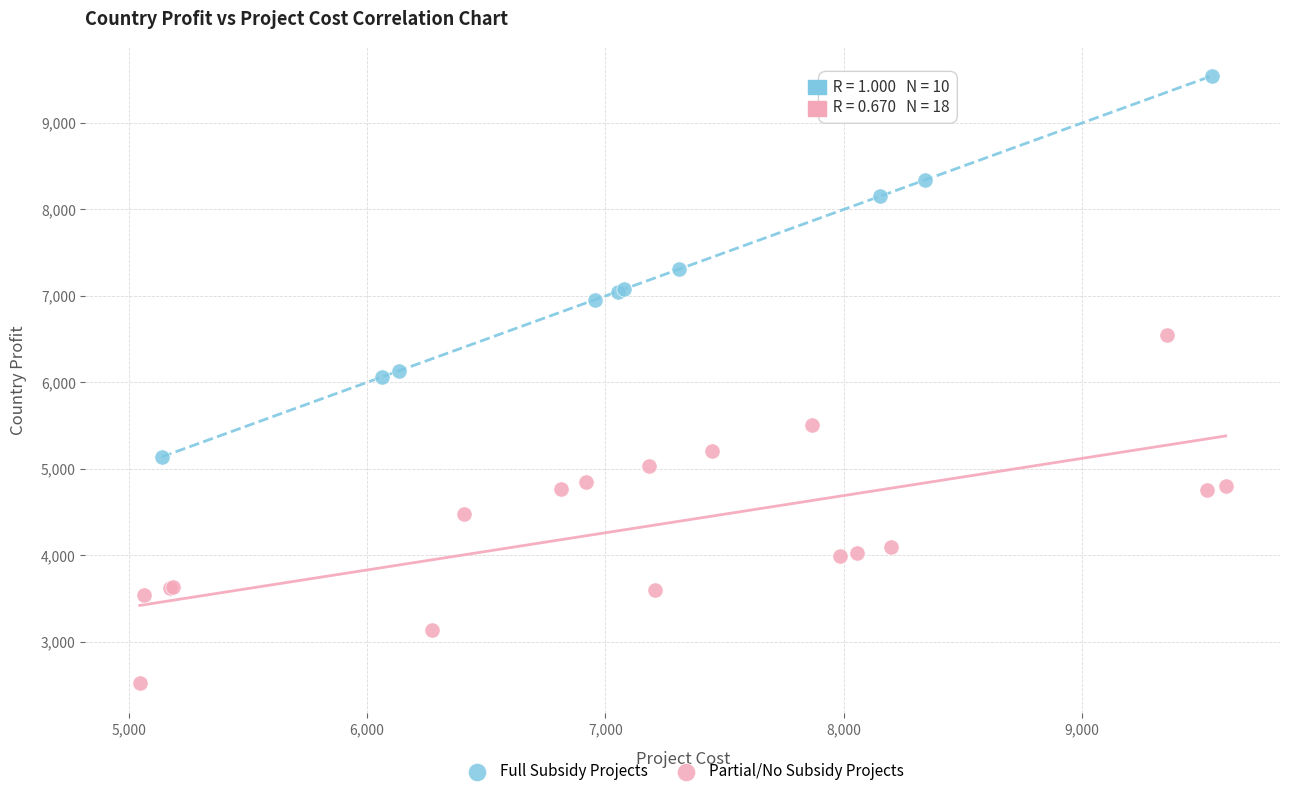

Which series has the largest Y range (max minus min)?

Full Subsidy Projects